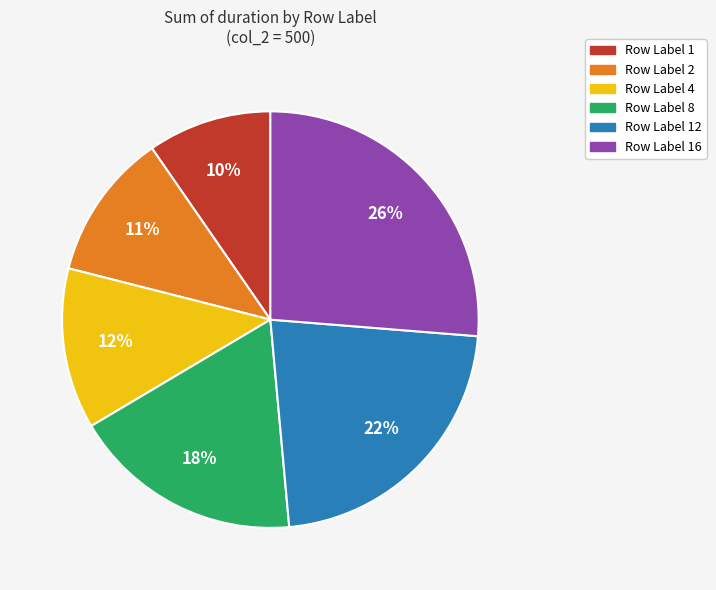

Count the number of slices in the pie.

6